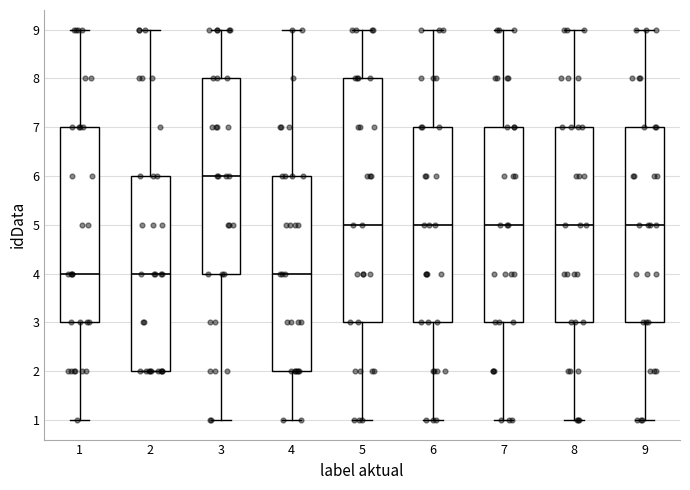

Reading left to right, read every box against the y-axis: the position of its median line, the range the box covers, and the ends of its whiskers. The values are not printed on the chart, so give them approximately, as read against the axis.

1: median 4, box 3 to 7, whiskers 1 to 9
2: median 4, box 2 to 6, whiskers 2 to 9
3: median 6, box 4 to 8, whiskers 1 to 9
4: median 4, box 2 to 6, whiskers 1 to 9
5: median 5, box 3 to 8, whiskers 1 to 9
6: median 5, box 3 to 7, whiskers 1 to 9
7: median 5, box 3 to 7, whiskers 1 to 9
8: median 5, box 3 to 7, whiskers 1 to 9
9: median 5, box 3 to 7, whiskers 1 to 9